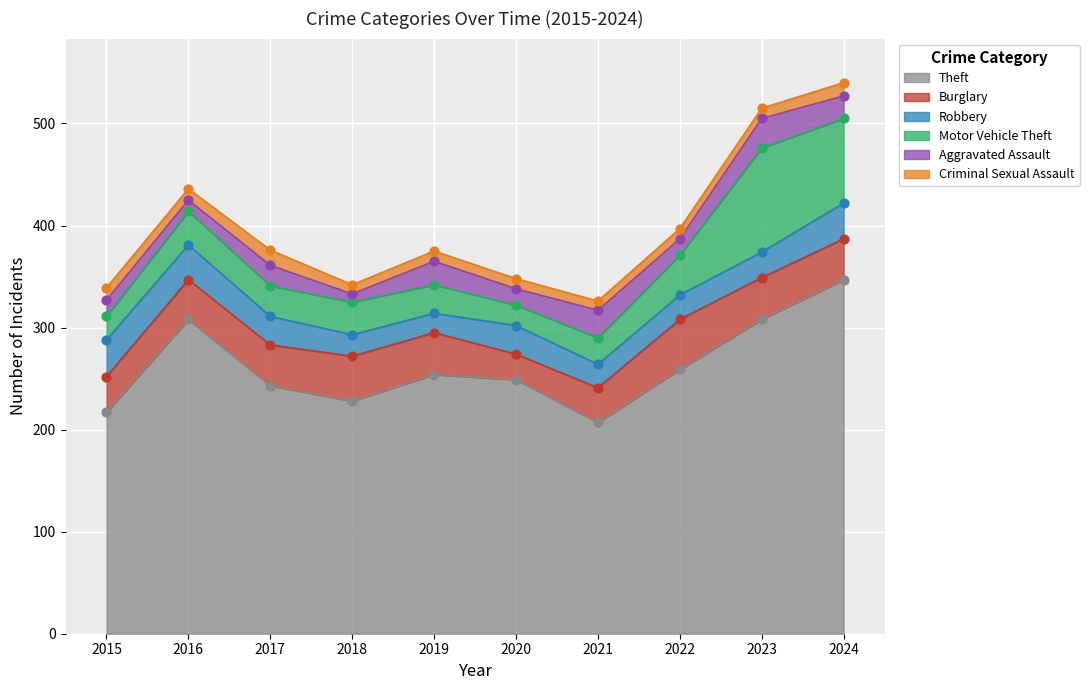

Which series reaches the minimum Y coordinate?

Aggravated Assault